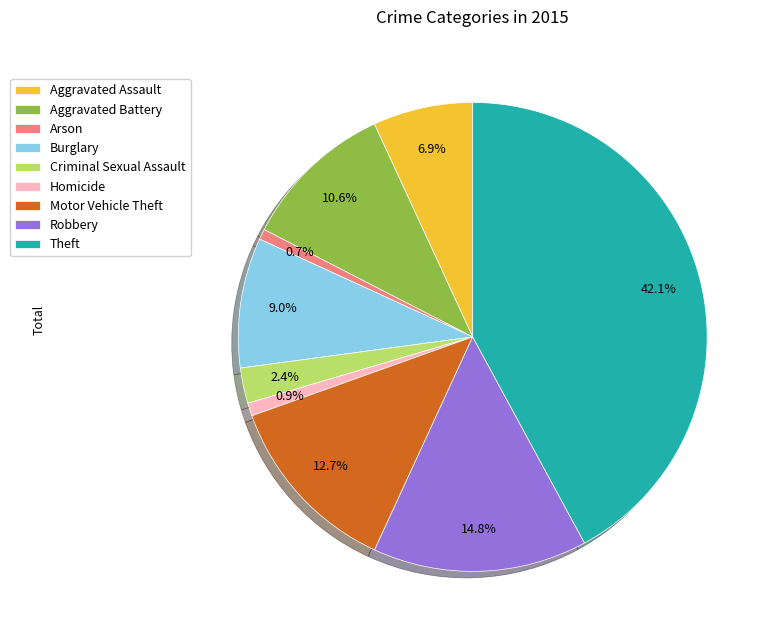

Which category has the biggest portion of the pie?

Theft